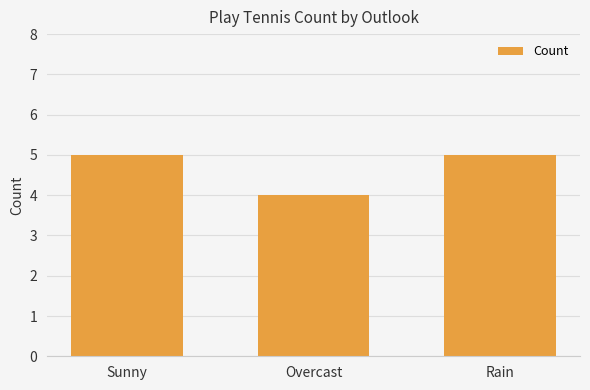

True or false: the data shows 7 at Rain.

False